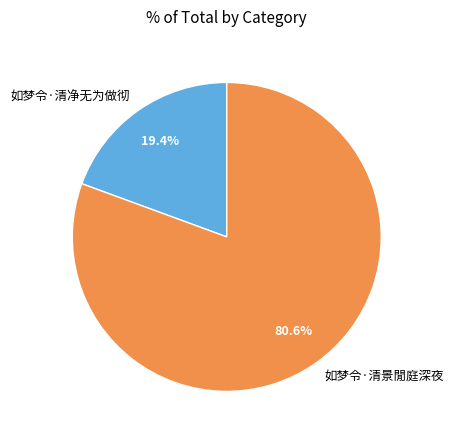

What is the majority slice?

如梦令·清景閒庭深夜